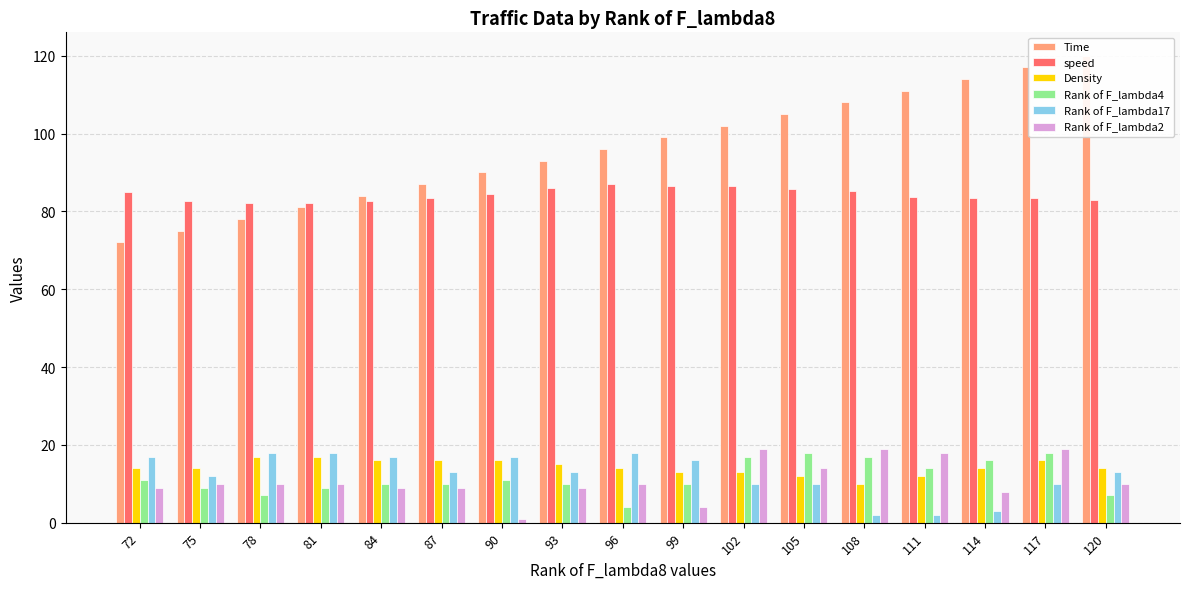

Reading left to right, extract all data points from this chart.

Time: 72.0	75.0	78.0	81.0	84.0	87.0	90.0	93.0	96.0	99.0	102.0	105.0	108.0	111.0	114.0	117.0	120.0
speed: 84.9	82.8	82.0	82.1	82.7	83.4	84.5	86.1	87.0	86.4	86.6	85.8	85.2	83.8	83.5	83.5	83.0
Density: 14.0	14.0	17.0	17.0	16.0	16.0	16.0	15.0	14.0	13.0	13.0	12.0	10.0	12.0	14.0	16.0	14.0
Rank of F_lambda4: 11.0	9.0	7.0	9.0	10.0	10.0	11.0	10.0	4.0	10.0	17.0	18.0	17.0	14.0	16.0	18.0	7.0
Rank of F_lambda17: 17.0	12.0	18.0	18.0	17.0	13.0	17.0	13.0	18.0	16.0	10.0	10.0	2.0	2.0	3.0	10.0	13.0
Rank of F_lambda2: 9.0	10.0	10.0	10.0	9.0	9.0	1.0	9.0	10.0	4.0	19.0	14.0	19.0	18.0	8.0	19.0	10.0